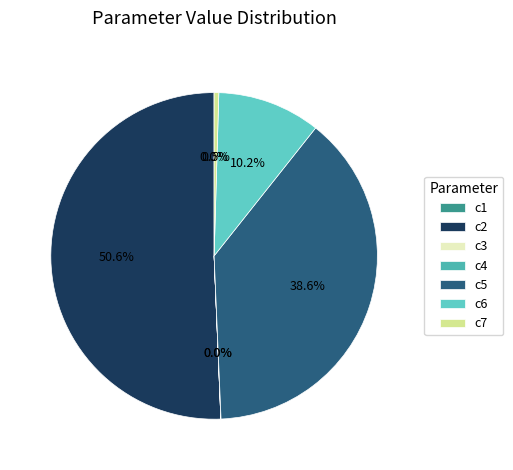

How many segments does this pie chart have?

7